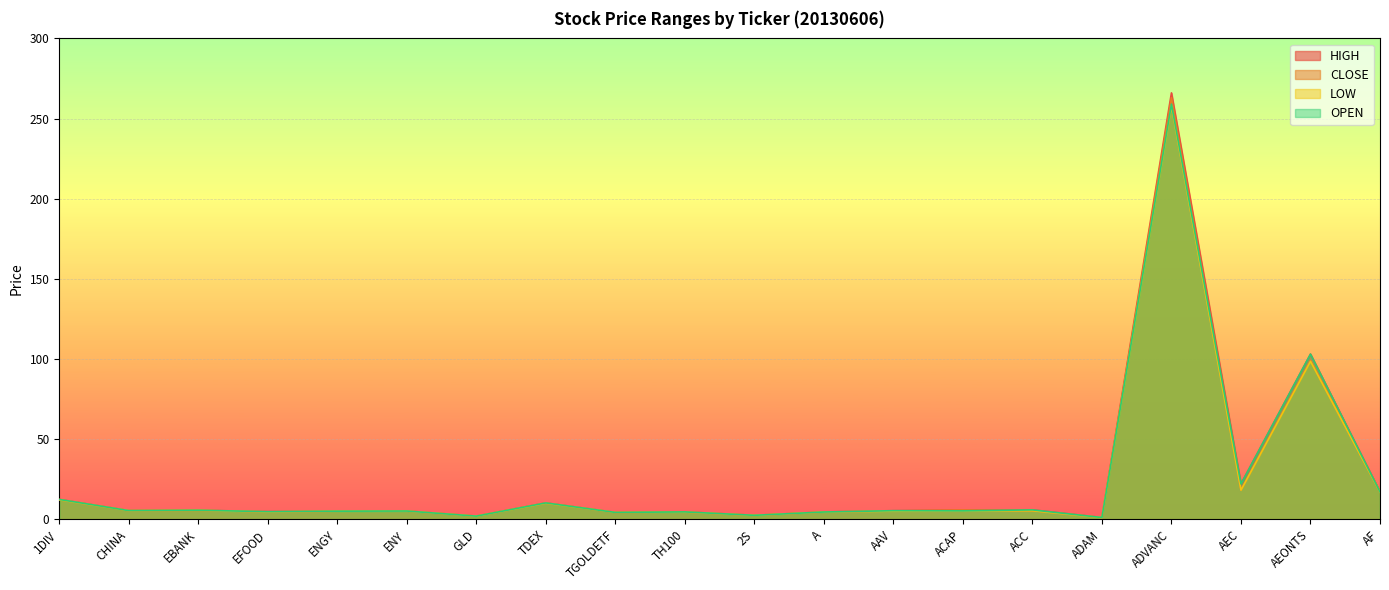

What are all the series names shown in the legend?

HIGH, CLOSE, LOW, OPEN